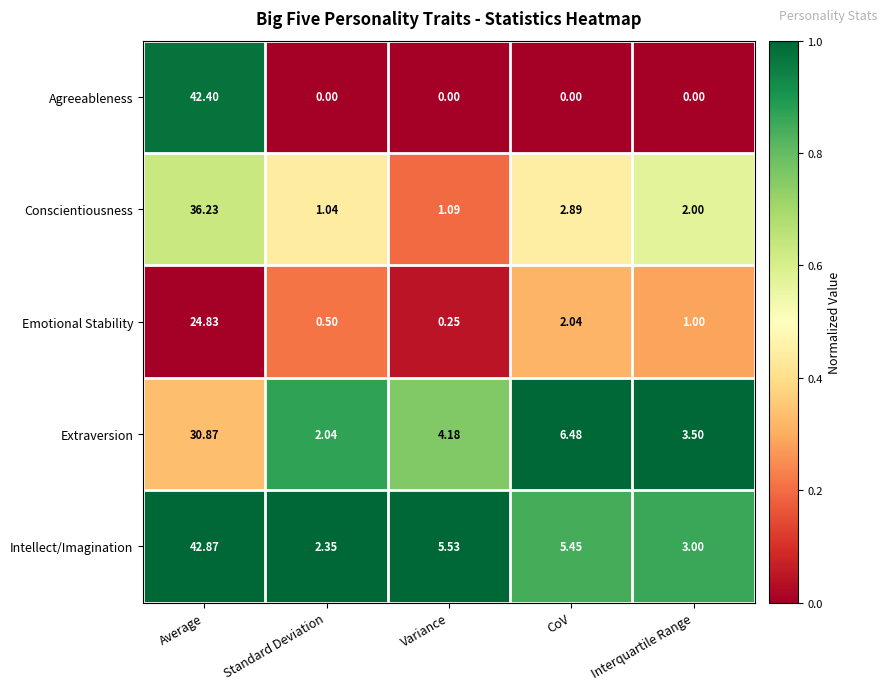

At which category does the chart reach its peak across all series?

Average